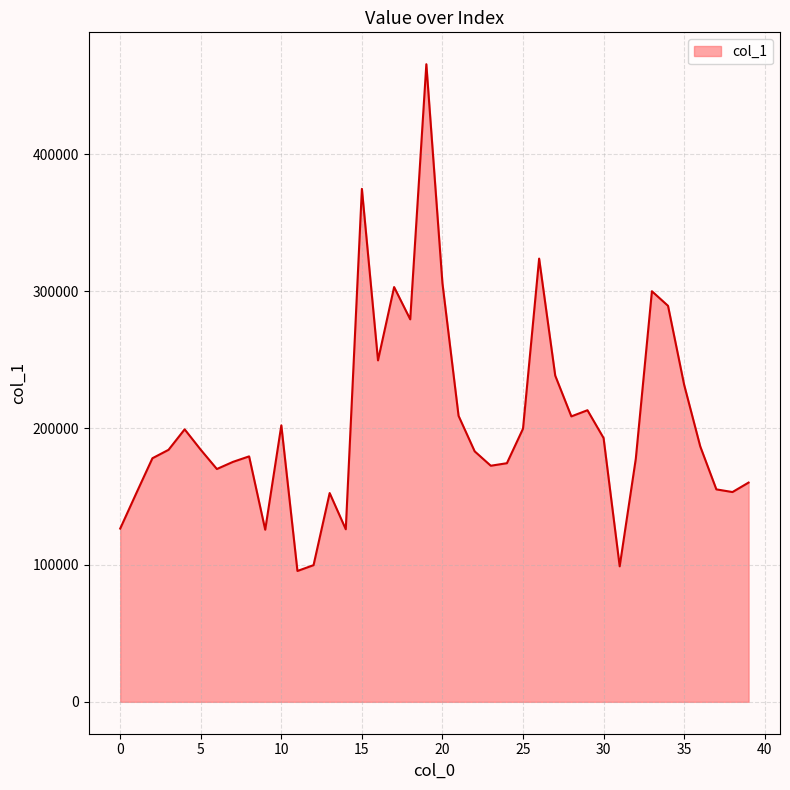

How many interior local valleys (lower than both neighbors) does the data have?

10